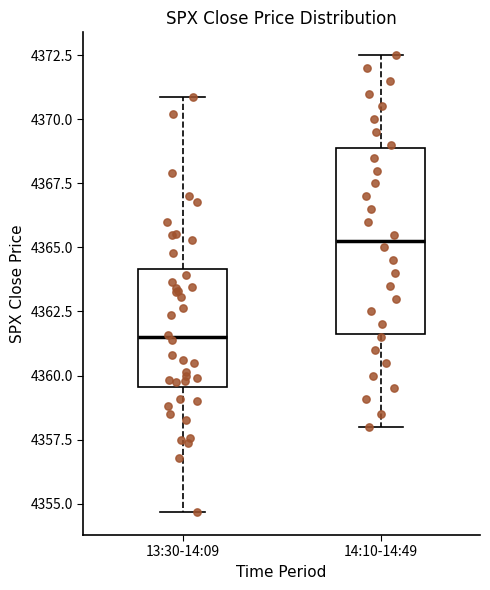

Reading left to right, read every box against the y-axis: the position of its median line, the range the box covers, and the ends of its whiskers. The values are not printed on the chart, so give them approximately, as read against the axis.

13:30-14:09: median 4361.5, box 4359.5 to 4364.0, whiskers 4354.5 to 4371.0
14:10-14:49: median 4365.5, box 4361.5 to 4369.0, whiskers 4358.0 to 4372.5